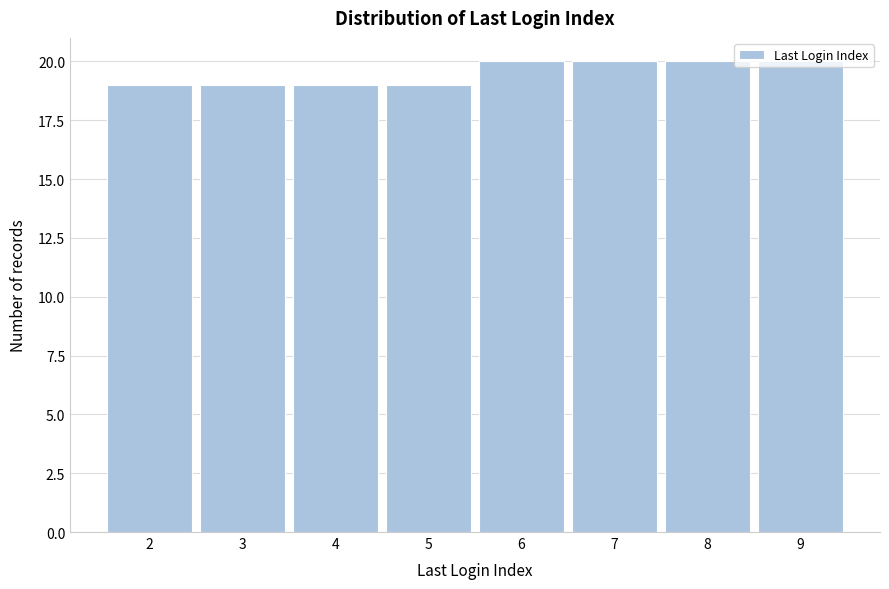

Reading left to right, transcribe this chart: for each bar, give the range it covers on the x-axis and its height. The values are not printed on the chart, so give them approximately, as read against the axis.

1.5 to 2.5: 19
2.5 to 3.5: 19
3.5 to 4.5: 19
4.5 to 5.5: 19
5.5 to 6.5: 20
6.5 to 7.5: 20
7.5 to 8.5: 20
8.5 to 9.5: 20